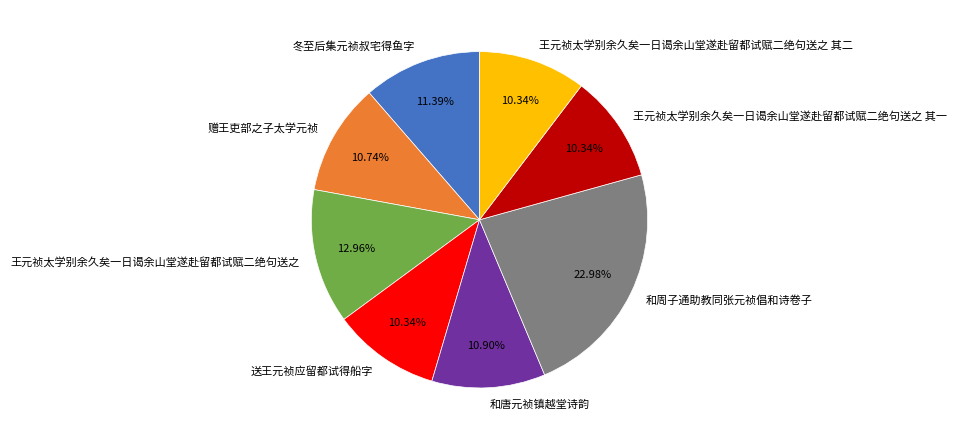

What is the largest slice in the pie chart?

和周子通助教同张元祯倡和诗卷子